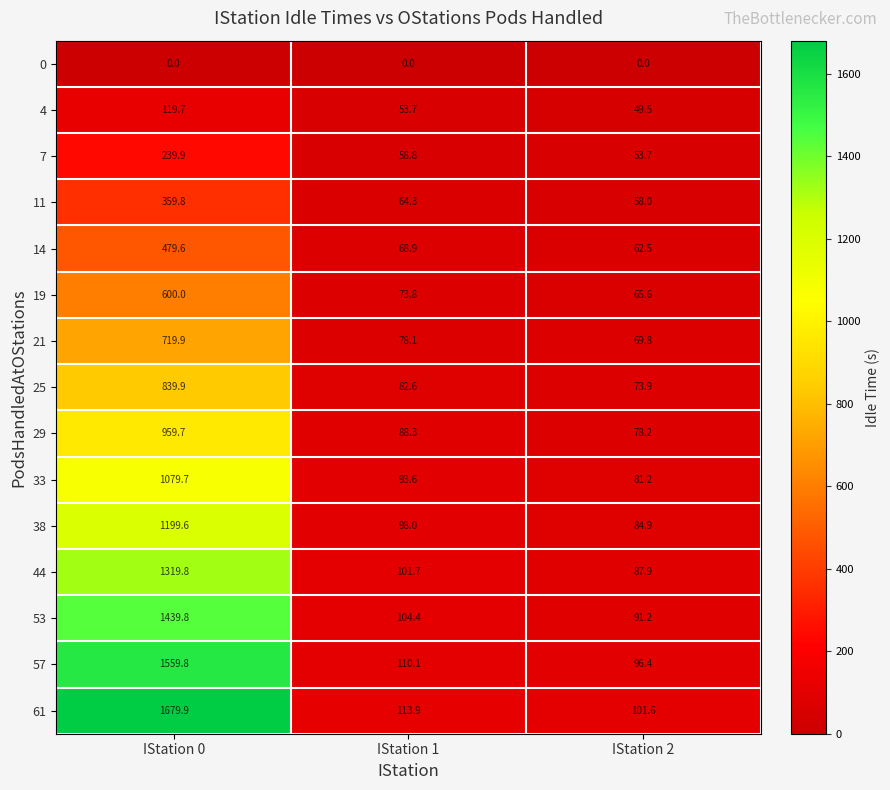

The 14 series shows 68.9 at IStation 1. True or false?

True